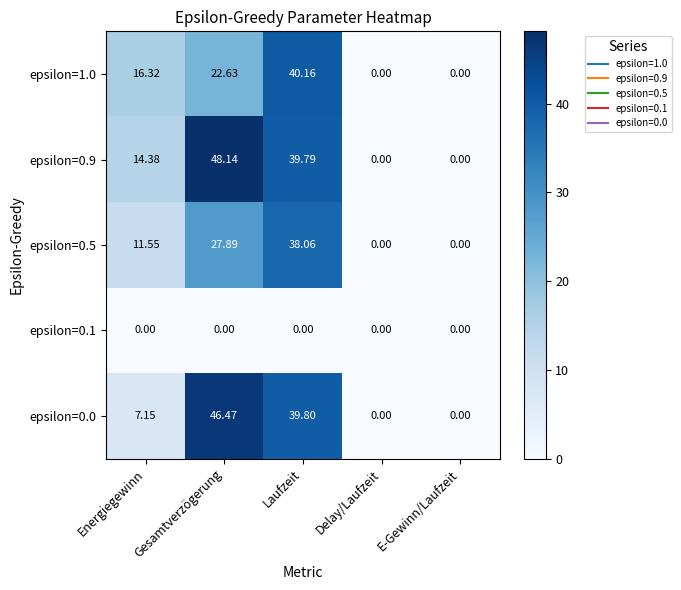

Which label corresponds to the largest value in the chart?

Gesamtverzögerung